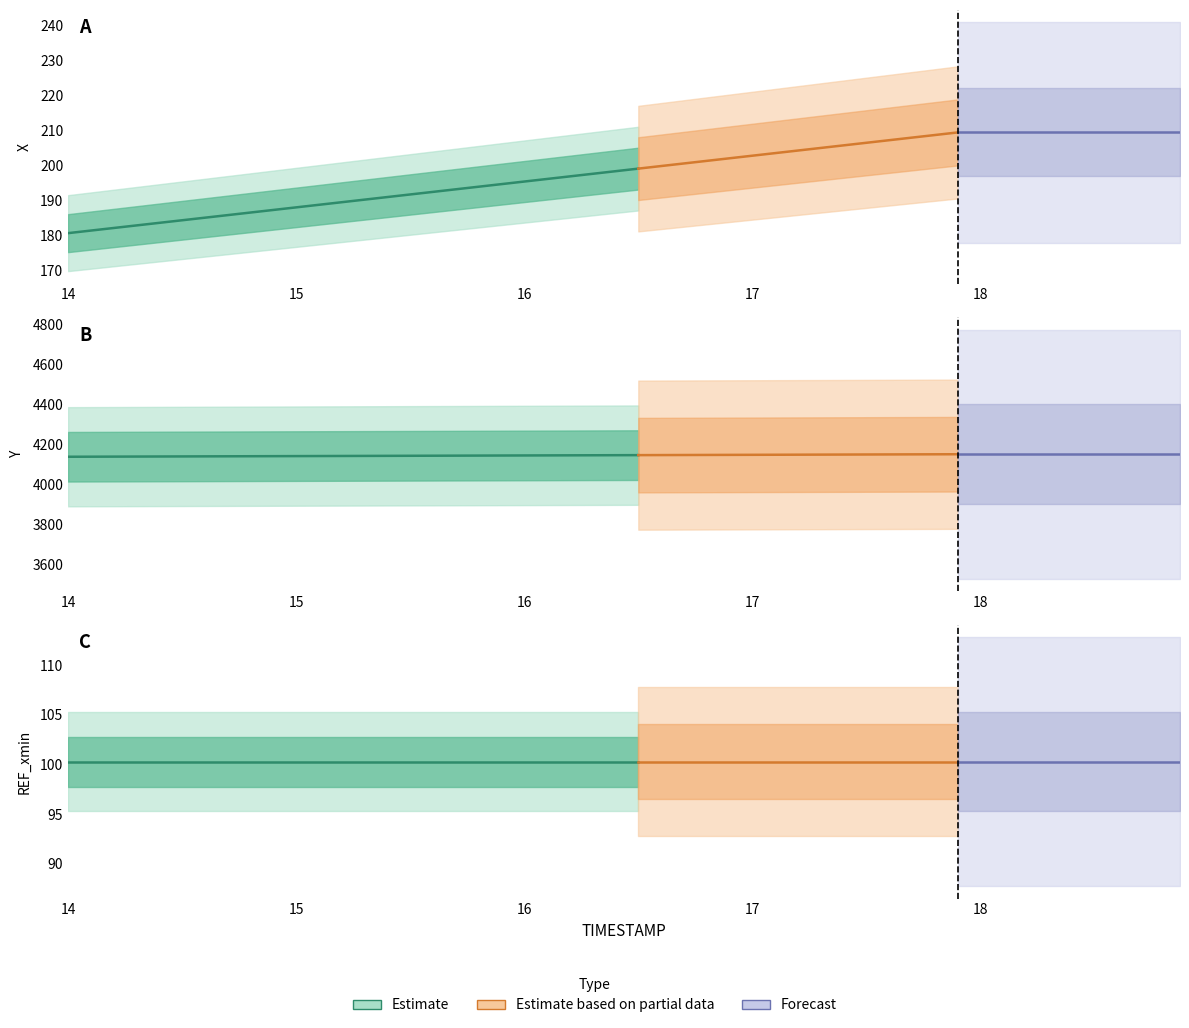

What position from the right is 16.3?

17